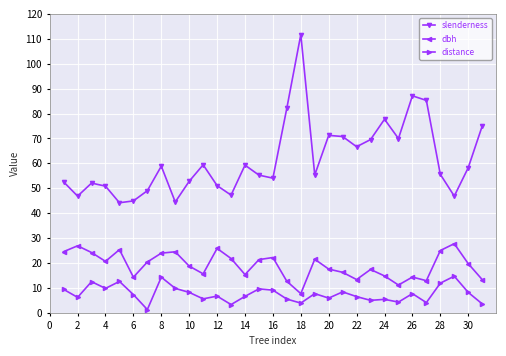

Rank the series by their maximum value, from lowest to highest.

distance, dbh, slenderness